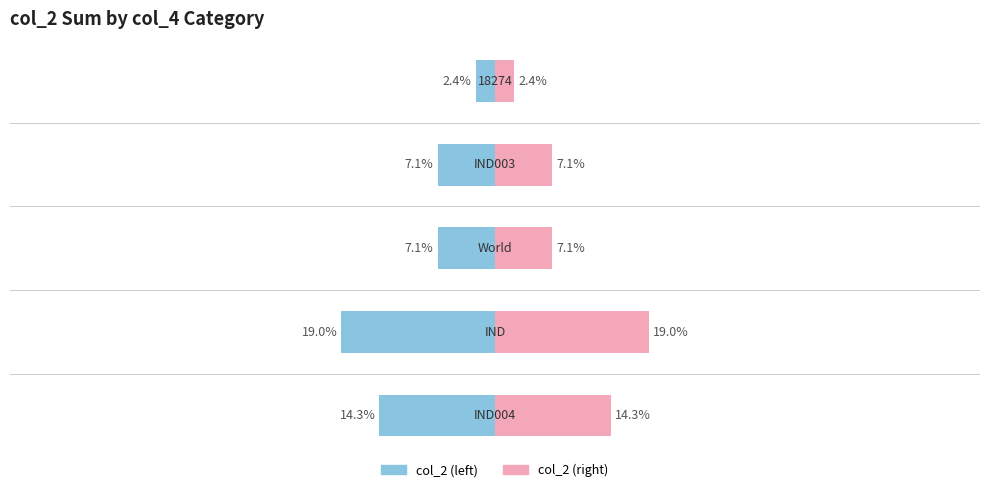

List the series in order of their peak value, lowest first.

col_2 (left), col_2 (right)